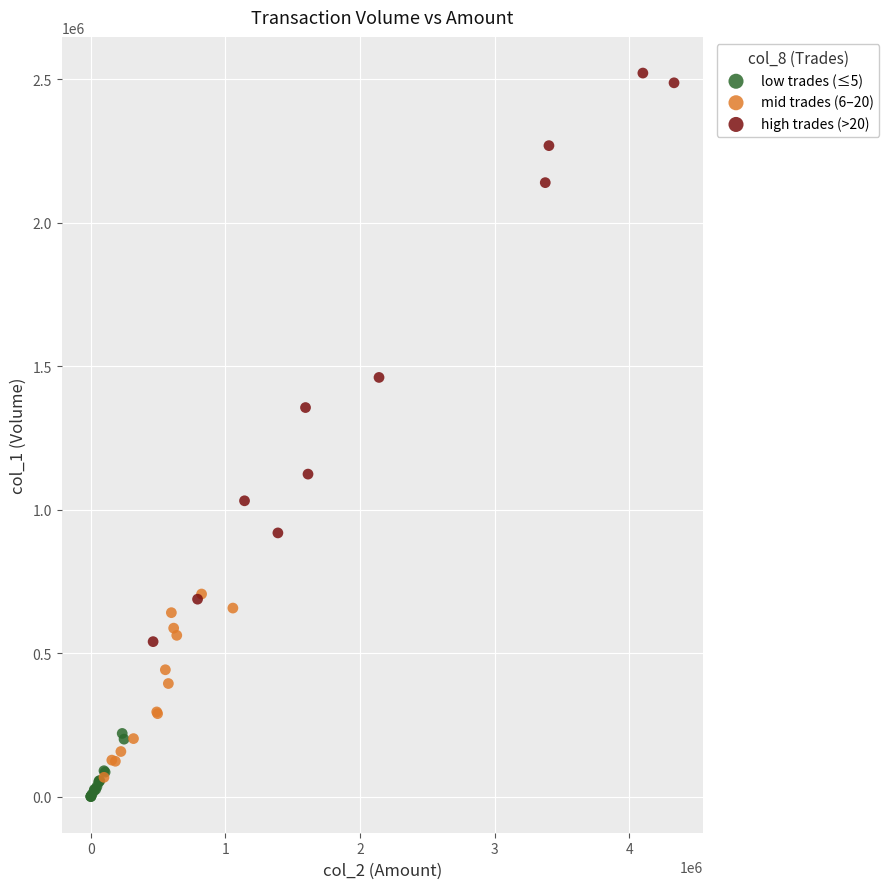

Which series has the largest Y range (max minus min)?

high trades (>20)